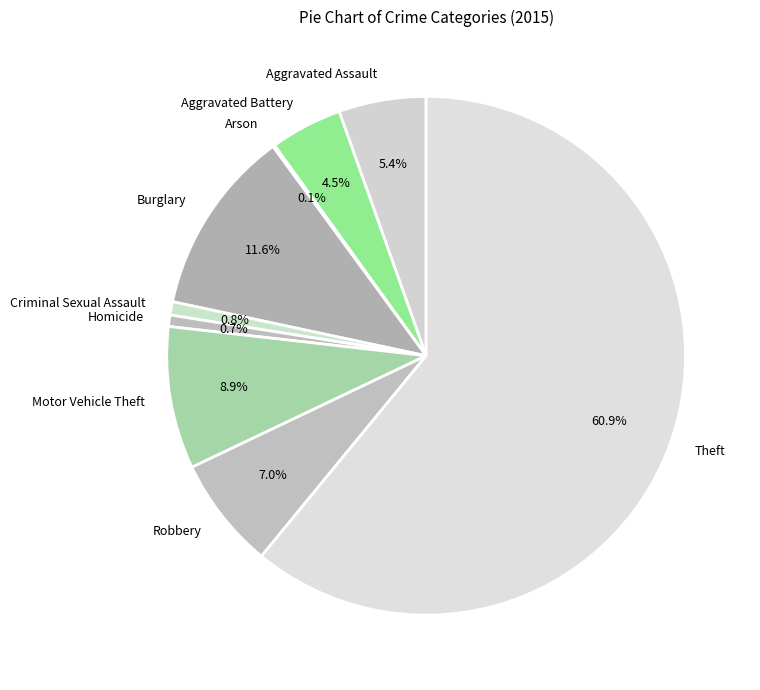

What percentage is NOT represented by Aggravated Battery?

95.5%